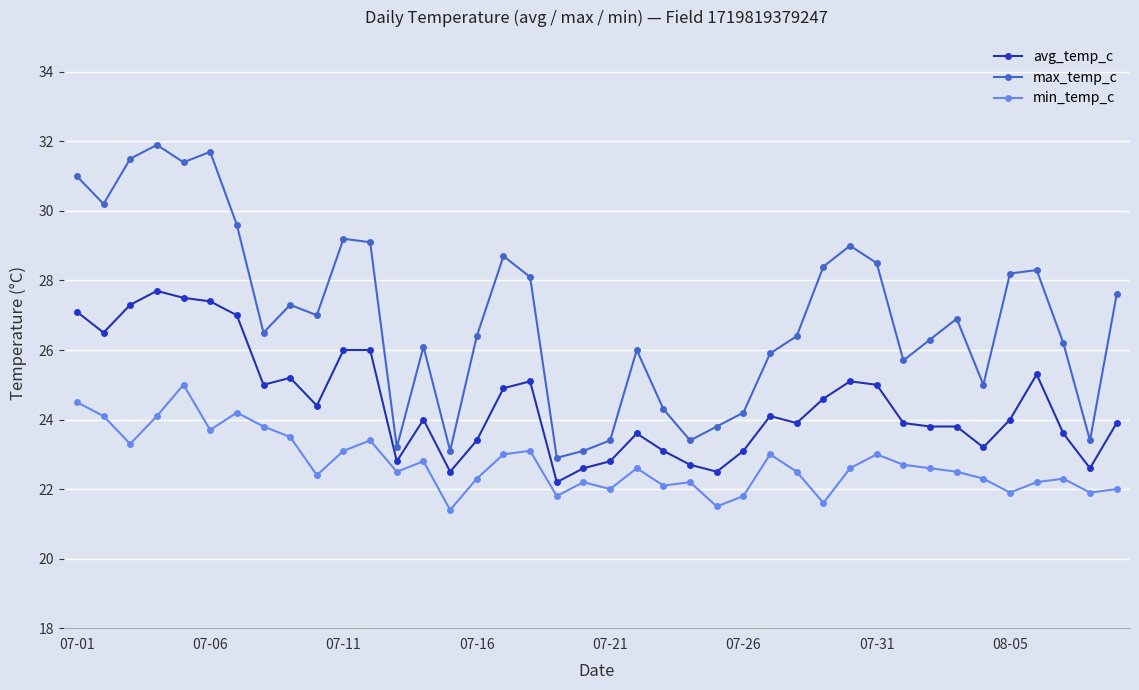

Is this an area chart (filled region under the line)?

No